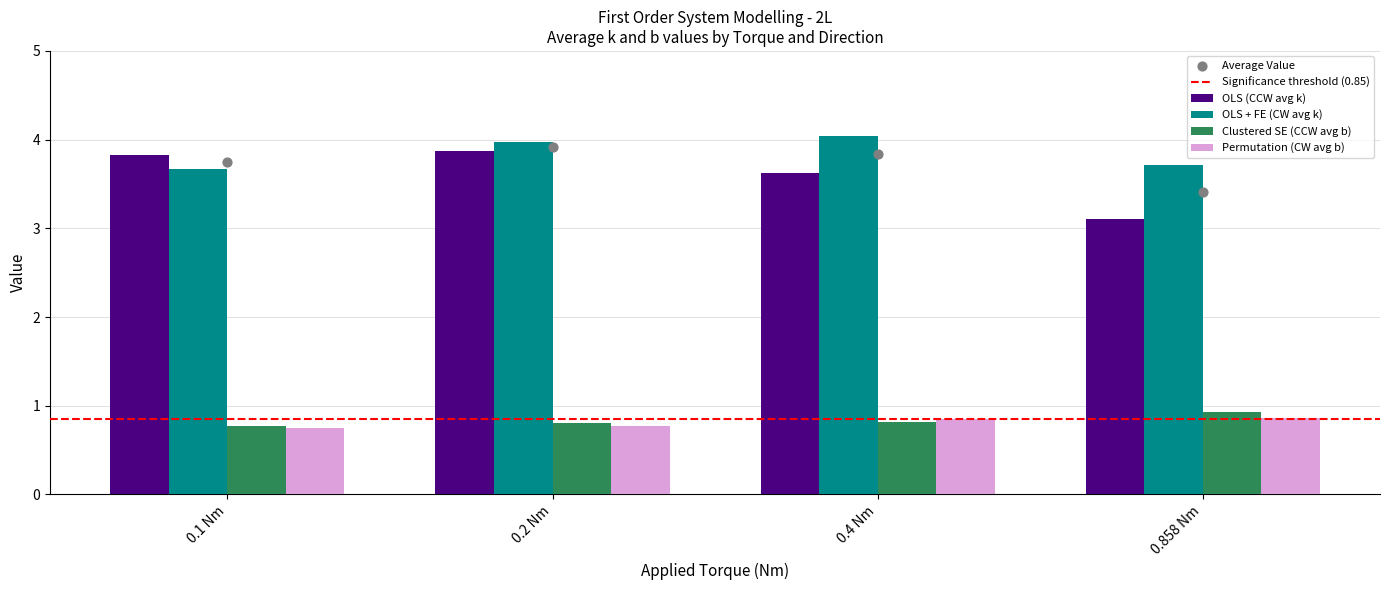

At how many categories does at least one series exceed 0?

4